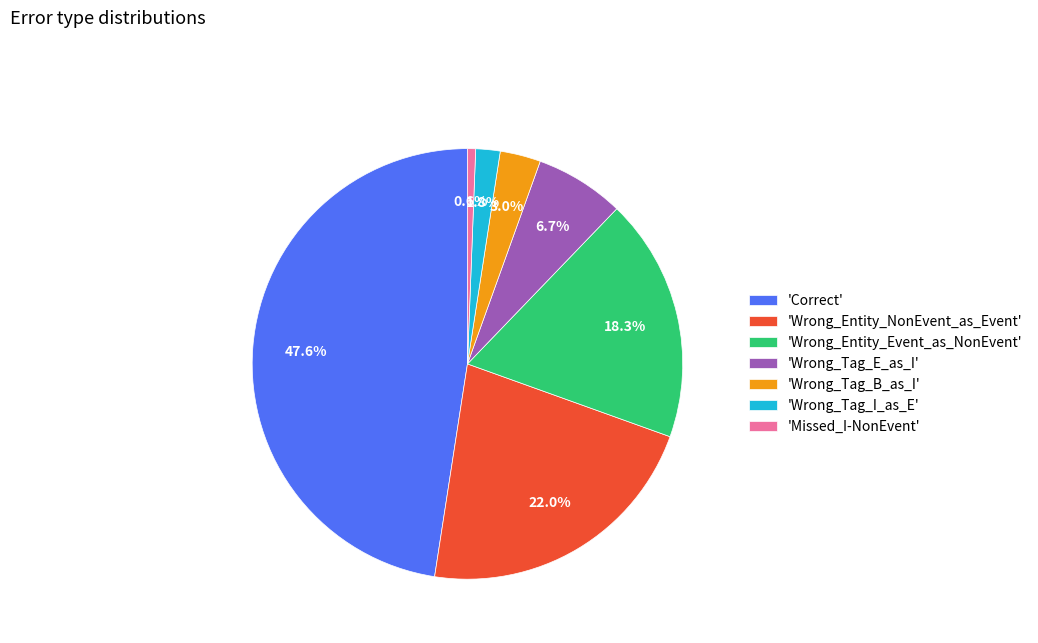

How many slices are in this pie chart?

7